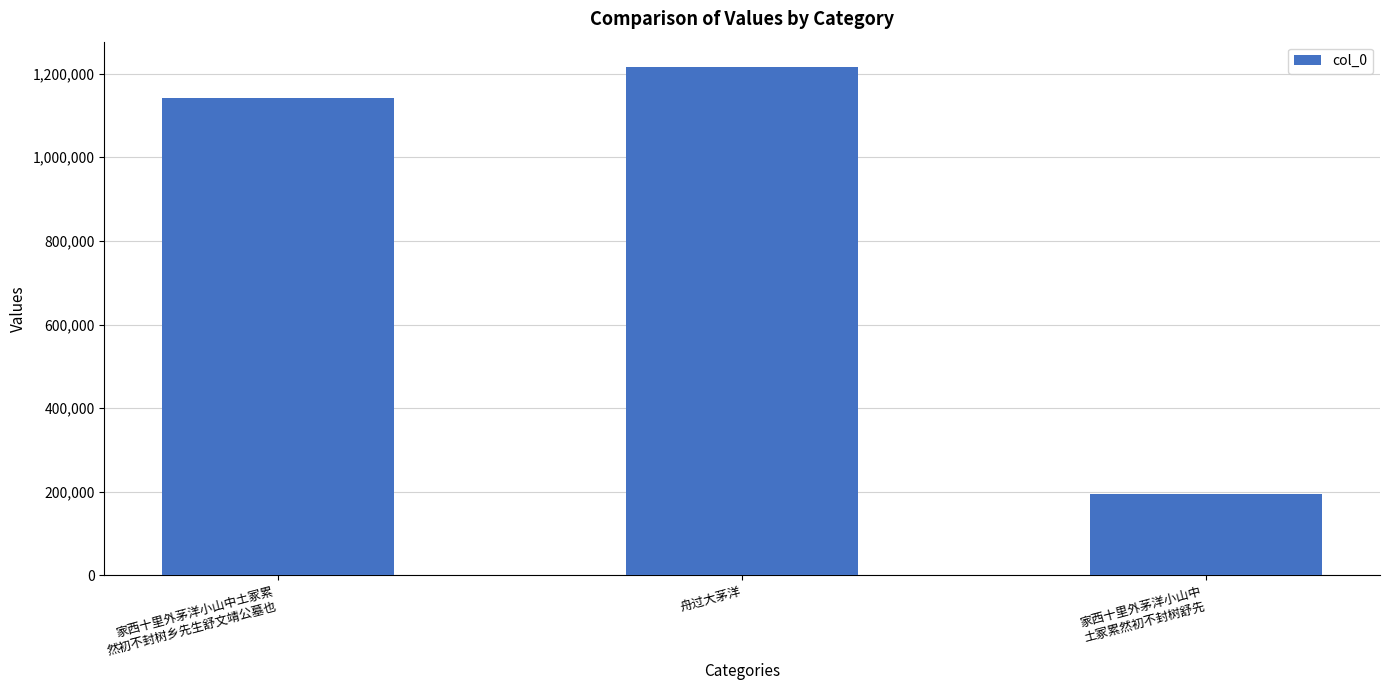

Is it true that the value at 家西十里外茅洋小山中
土冢累然初不封树舒先 is 195290?

True